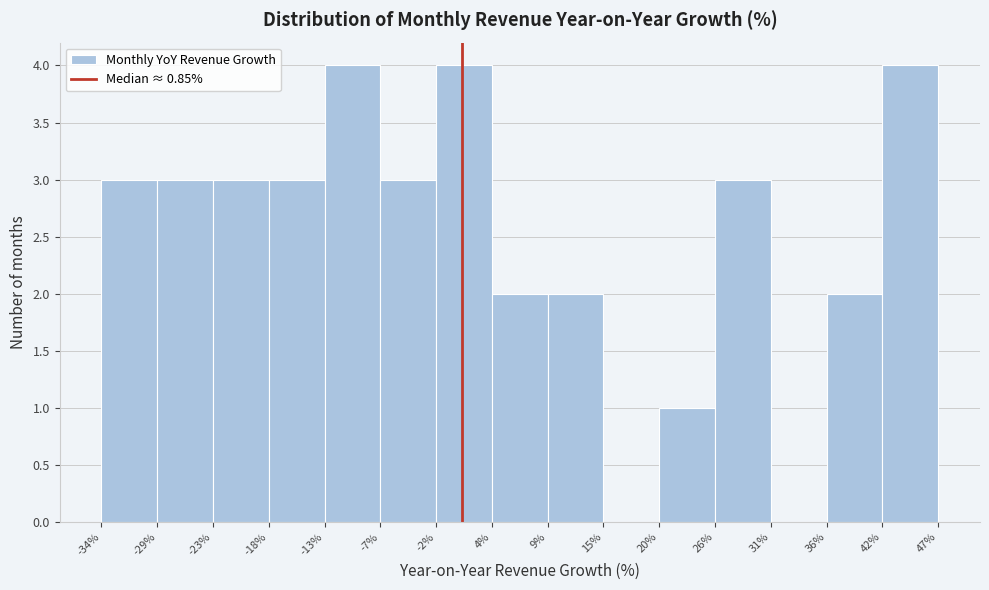

What is the height of the bar covering 9% to 15% on the x-axis? The values are not printed on the chart, so give them approximately, as read against the axis.

2